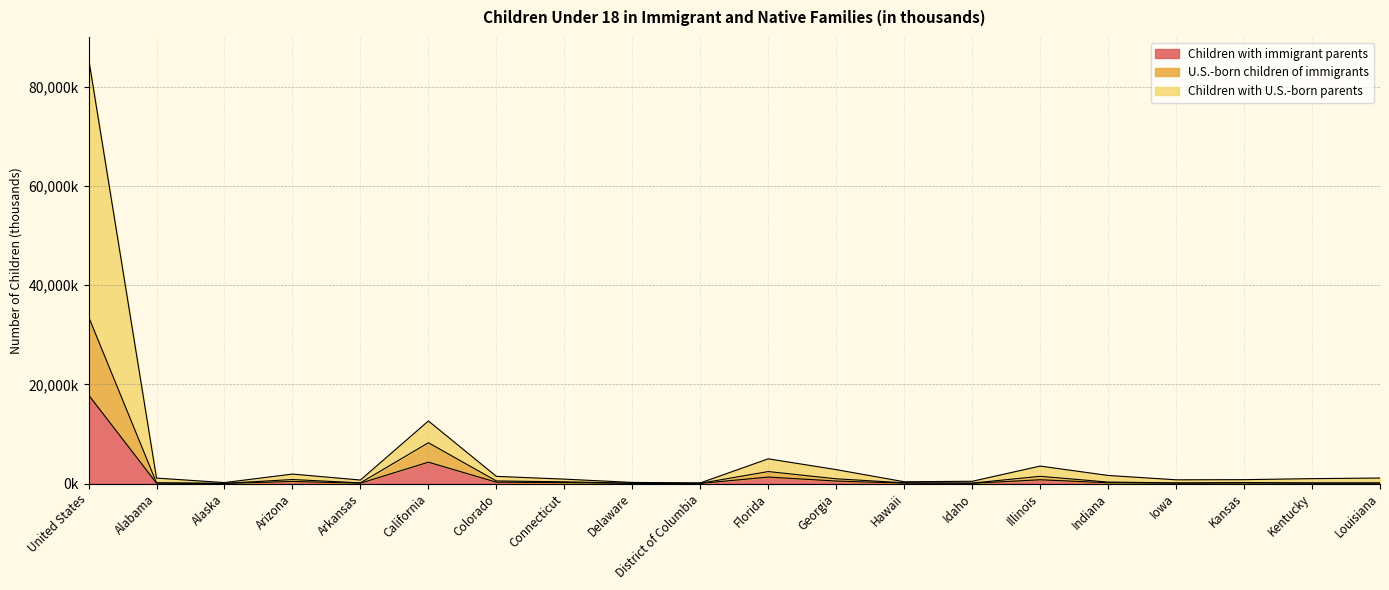

At how many categories does at least one series exceed 16616?

1